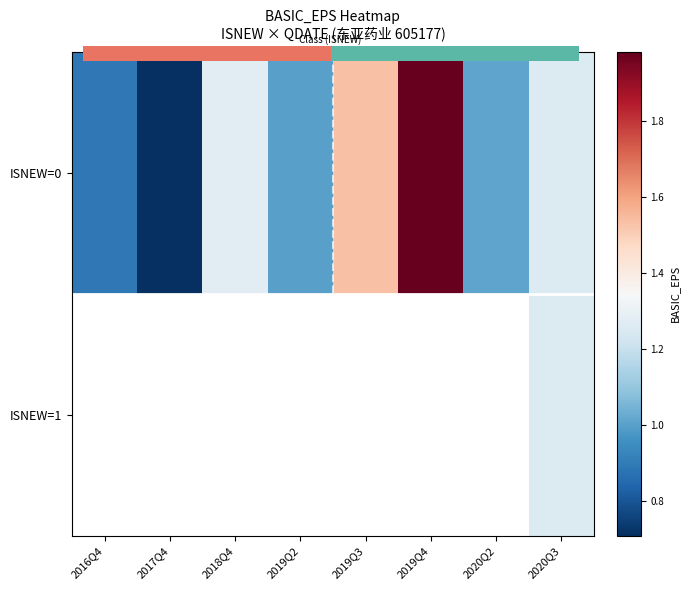

Reading left to right, list all the values displayed in this chart.

2016Q4=0.9	2017Q4=0.7	2018Q4=1.3	2019Q2=1.0	2019Q3=1.5	2019Q4=2.0	2020Q2=1.0	2020Q3=1.3